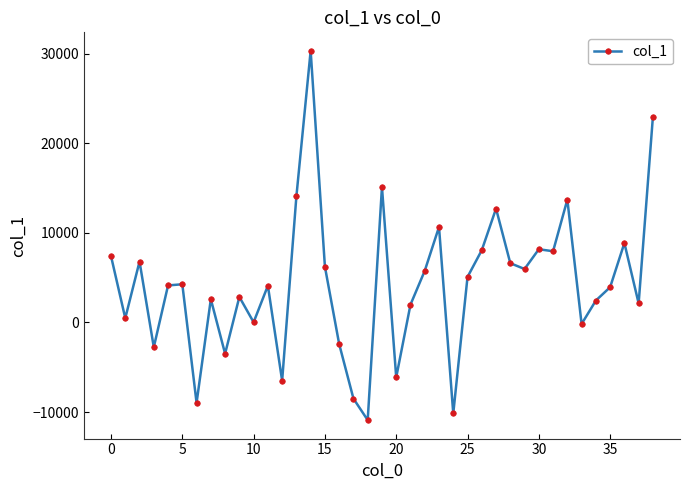

What is the difference between the second highest and minimum values?

33851.8